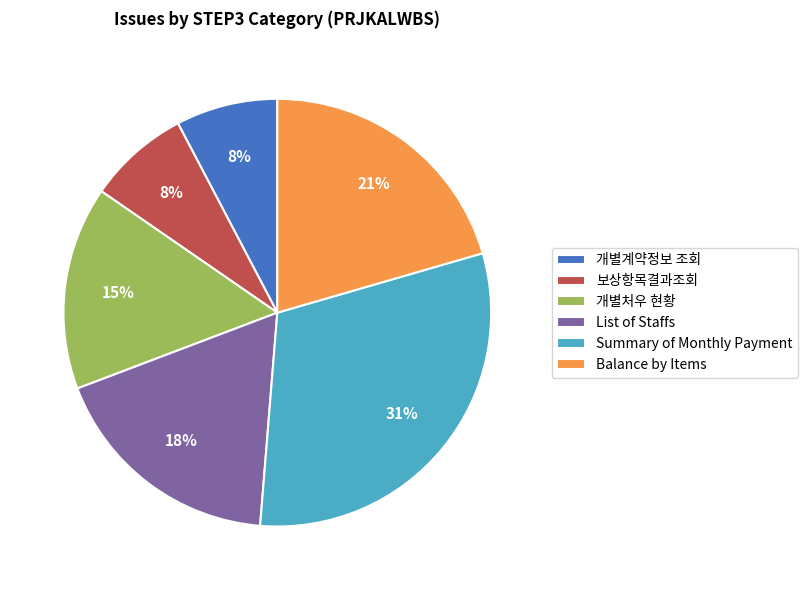

Is the sum of Balance by Items and 보상항목결과조회 greater than half?

No